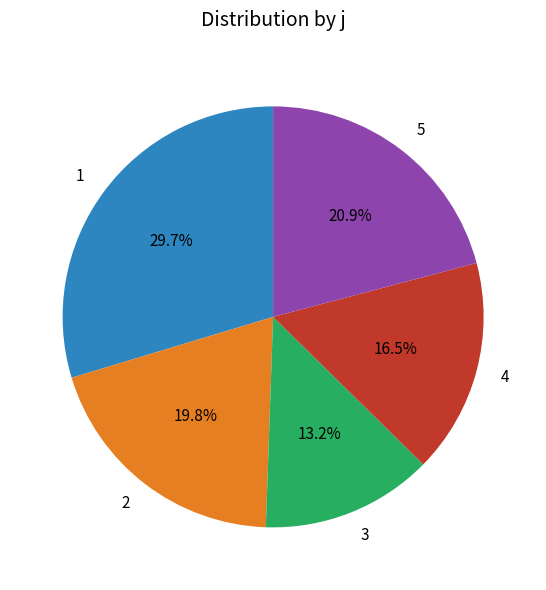

Rank the categories by value from highest to lowest.

1, 5, 2, 4, 3